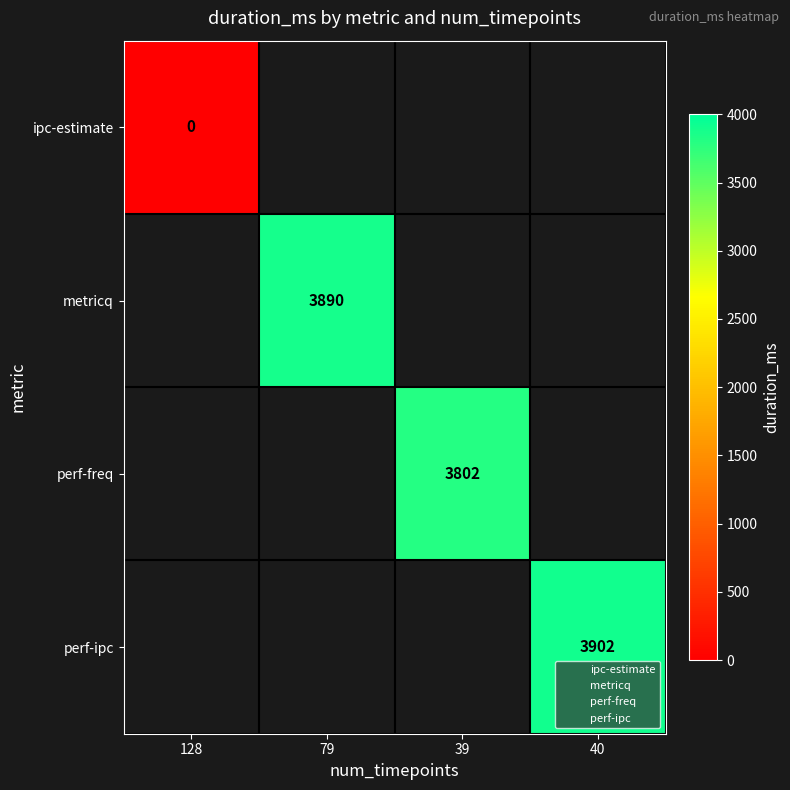

How many distinct data groups are displayed?

4